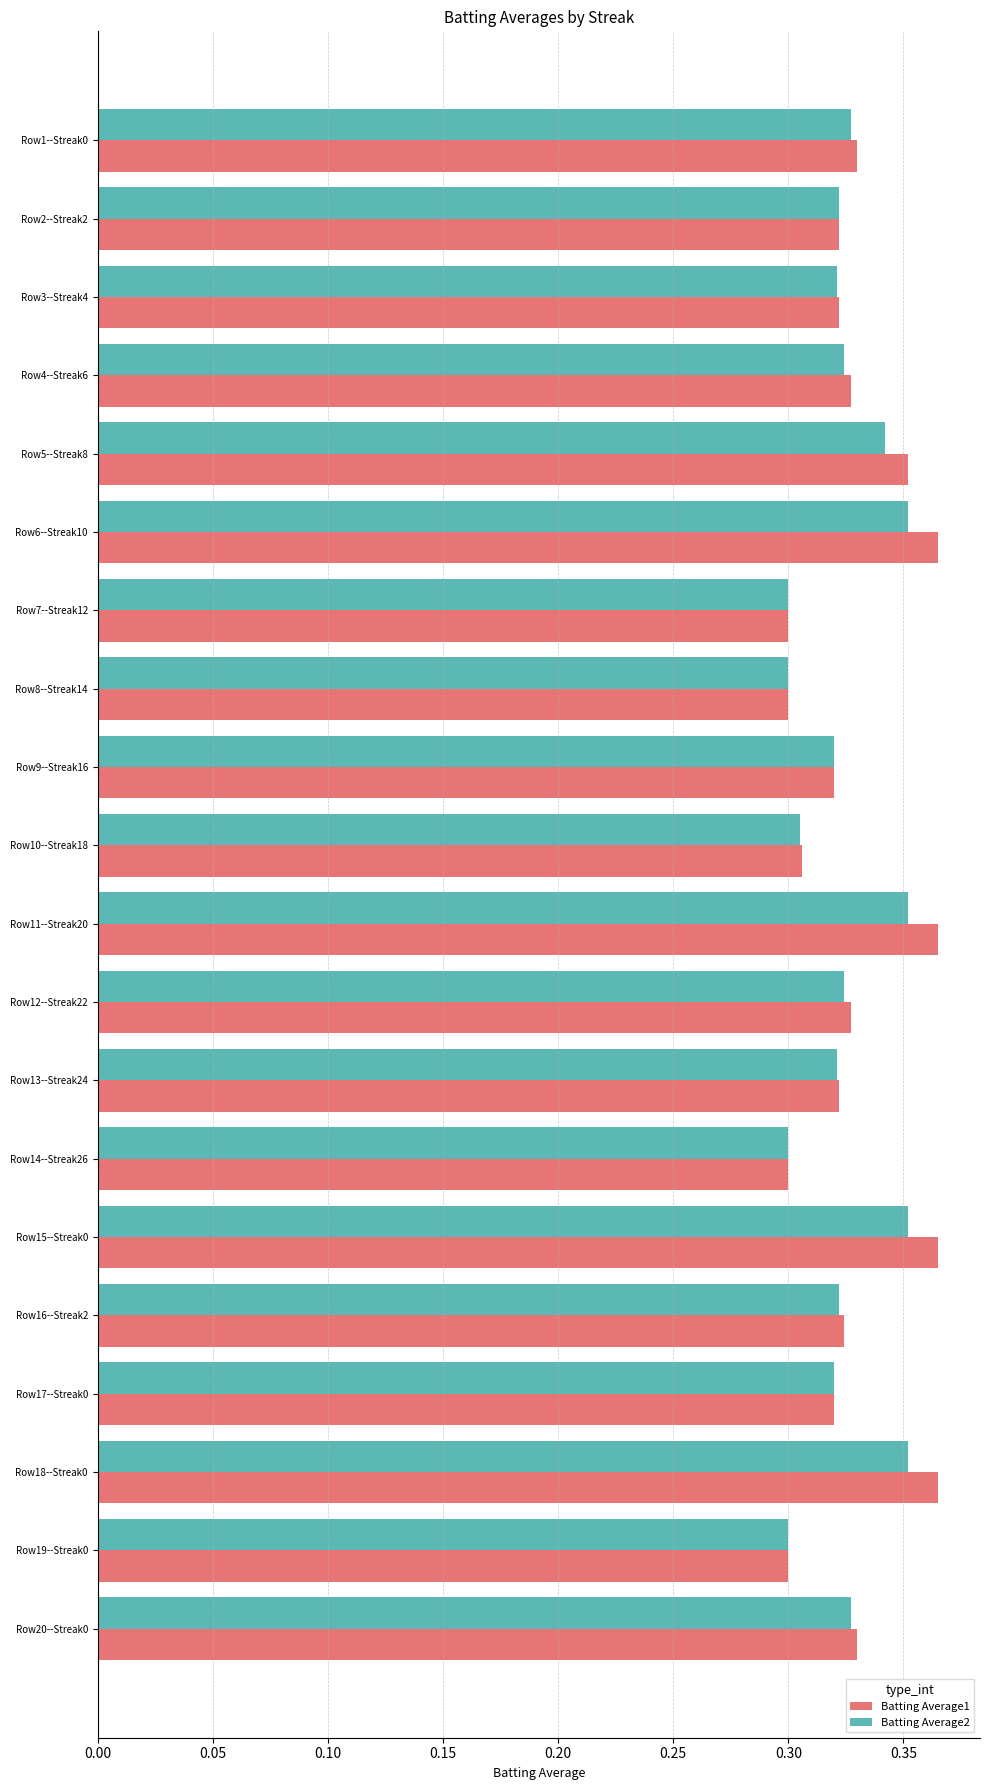

List the series in order of their peak value, highest first.

Batting Average1, Batting Average2